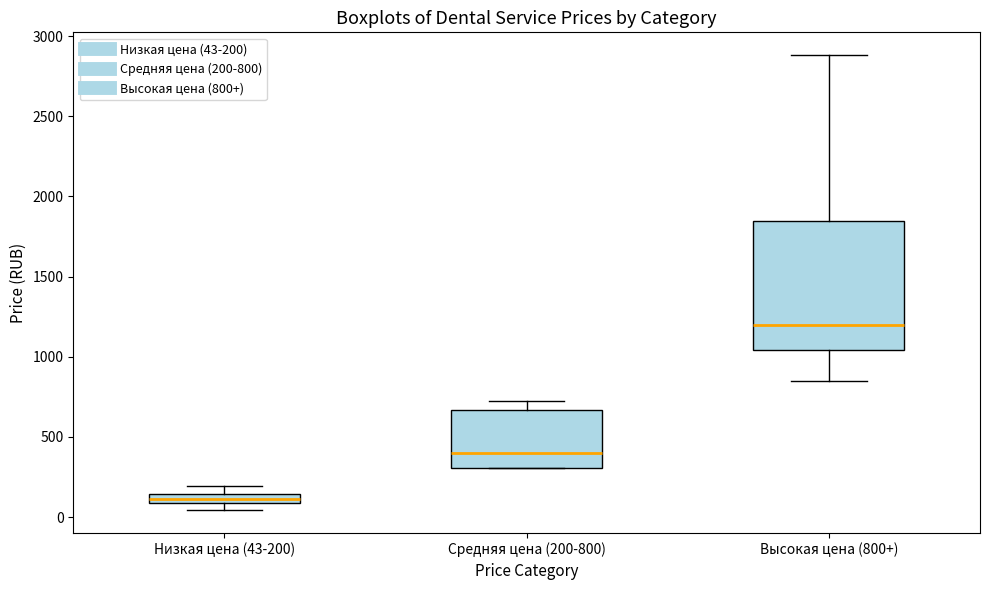

Where is the upper edge of the box for Средняя цена (200-800) on the y-axis? The values are not printed on the chart, so give them approximately, as read against the axis.

650